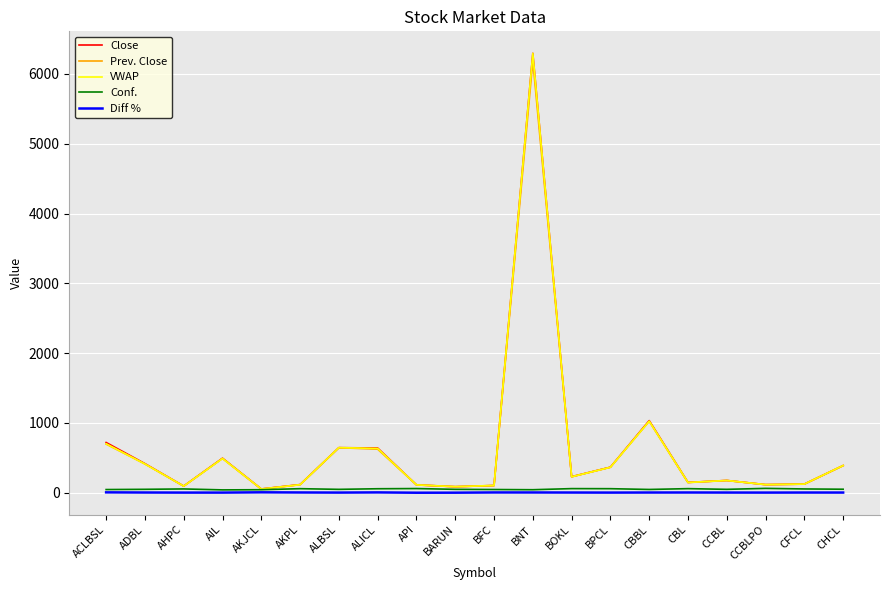

What is the difference between the highest and lowest values at AIL?

492.0